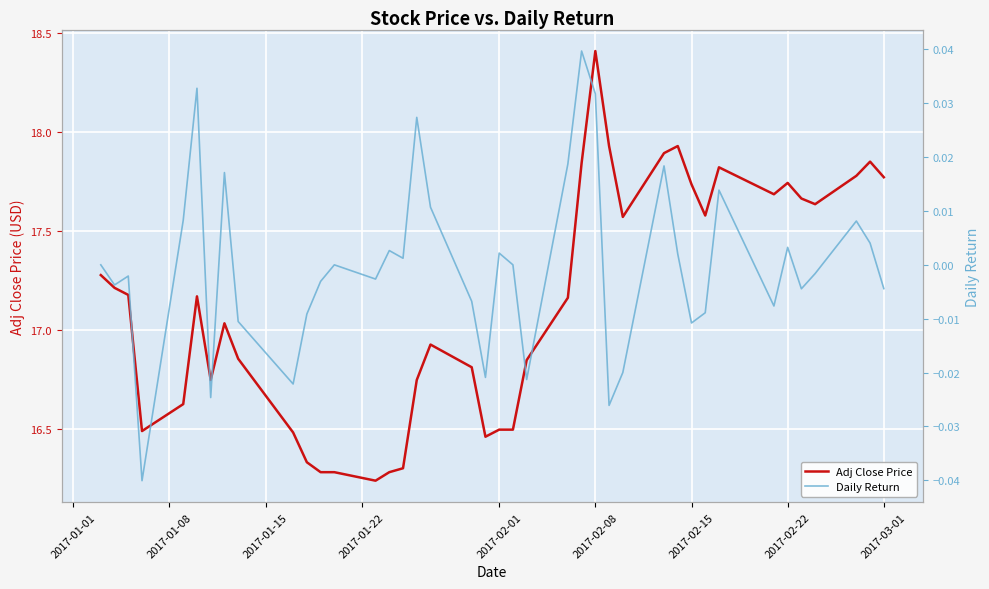

Which series has the largest range (max minus min)?

Adj Close Price